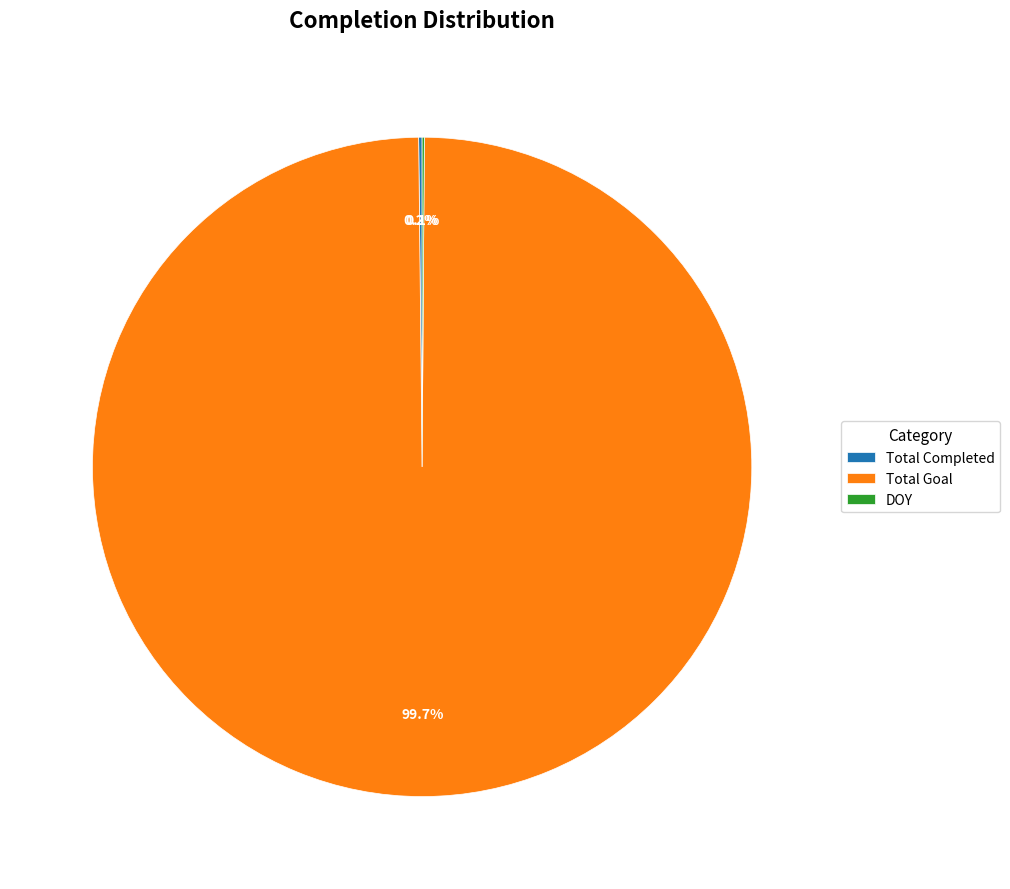

Which category accounts for the majority?

Total Goal